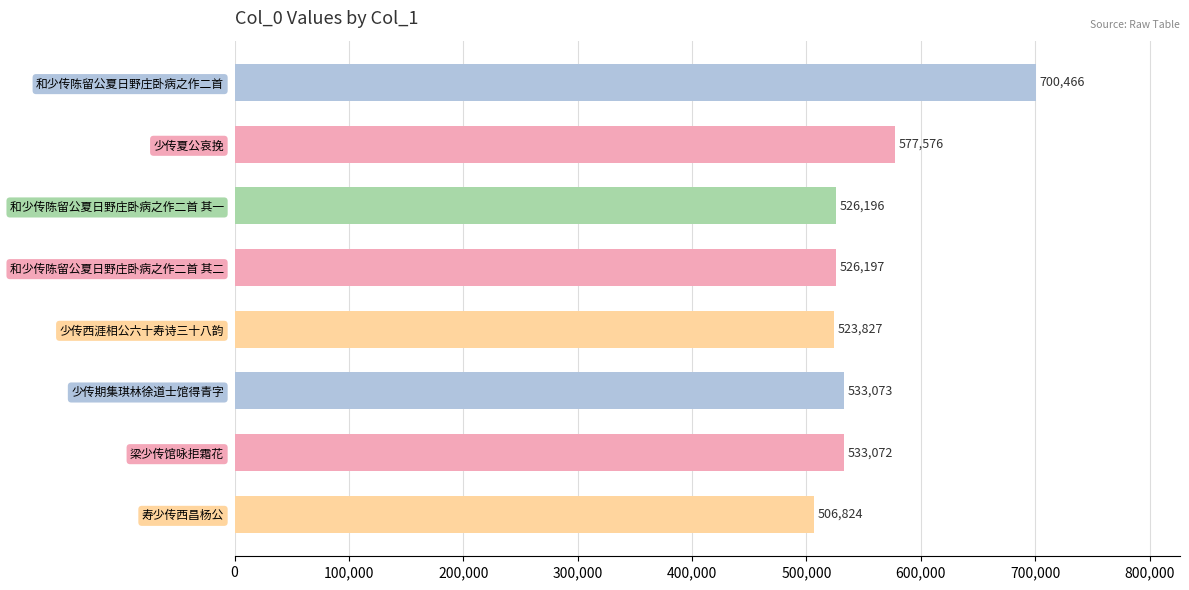

The value at 寿少传西昌杨公 is 506824. True or false?

True